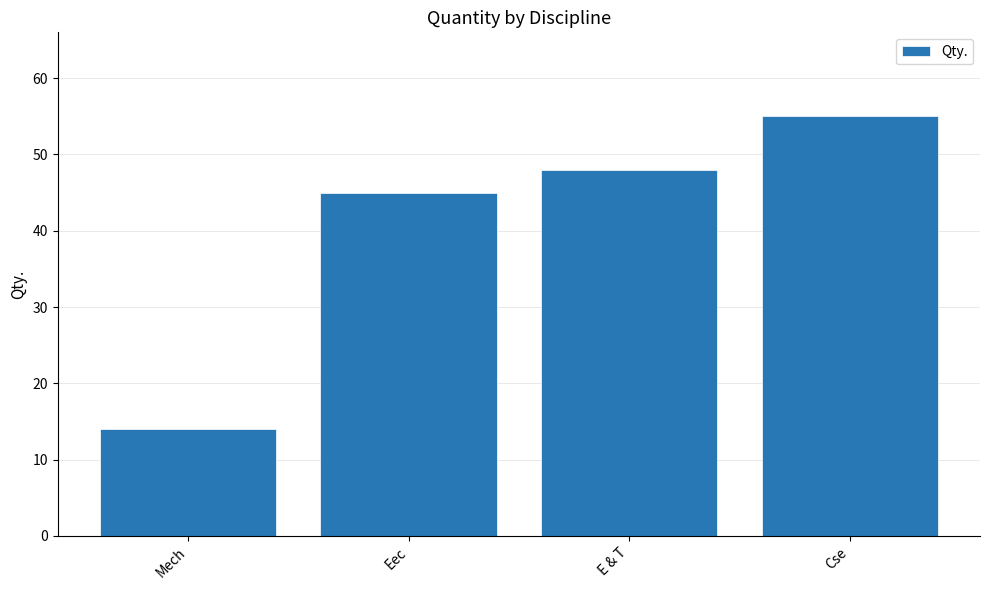

List the labels in order of value, smallest first.

Mech, Eec, E & T, Cse